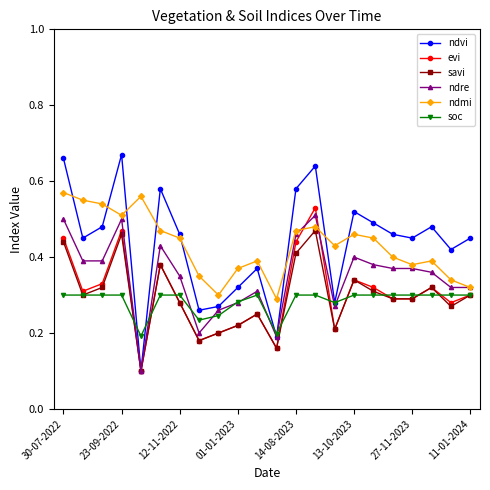

At how many categories does at least one series exceed 0?

22